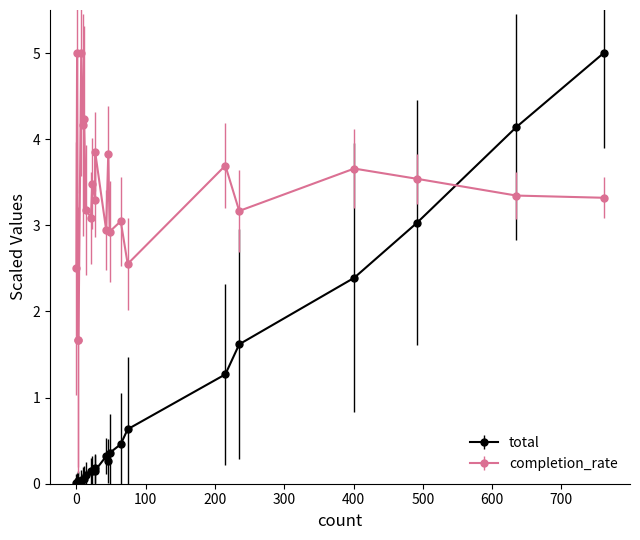

Is the value of total at 64 greater than the value of completion_rate at 48?

No